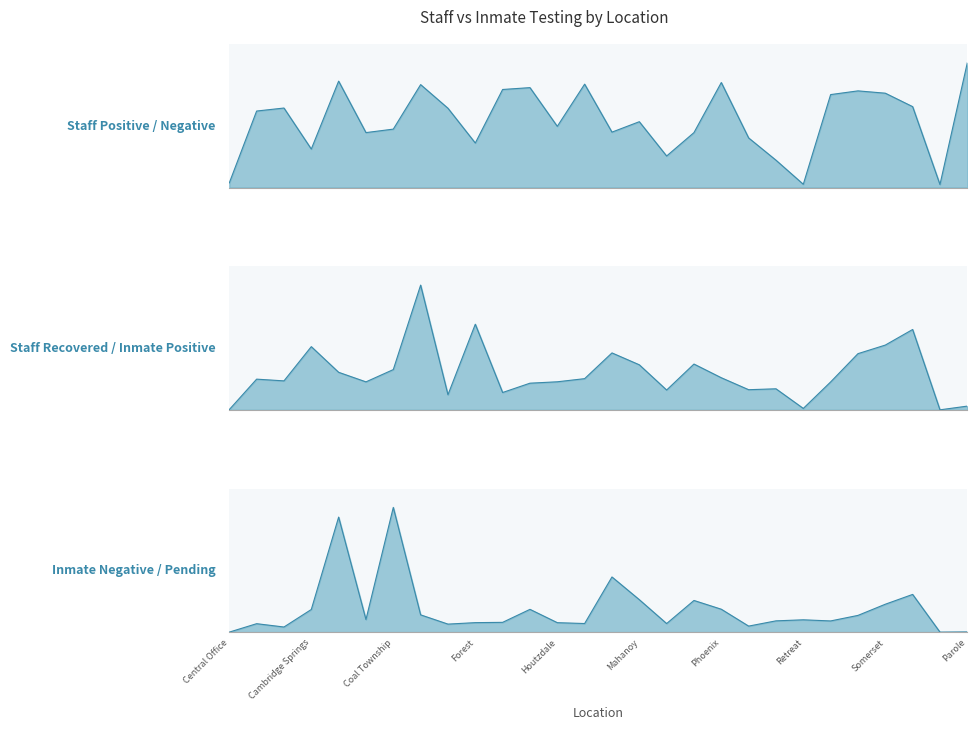

What position from the left is Pine Grove?

20